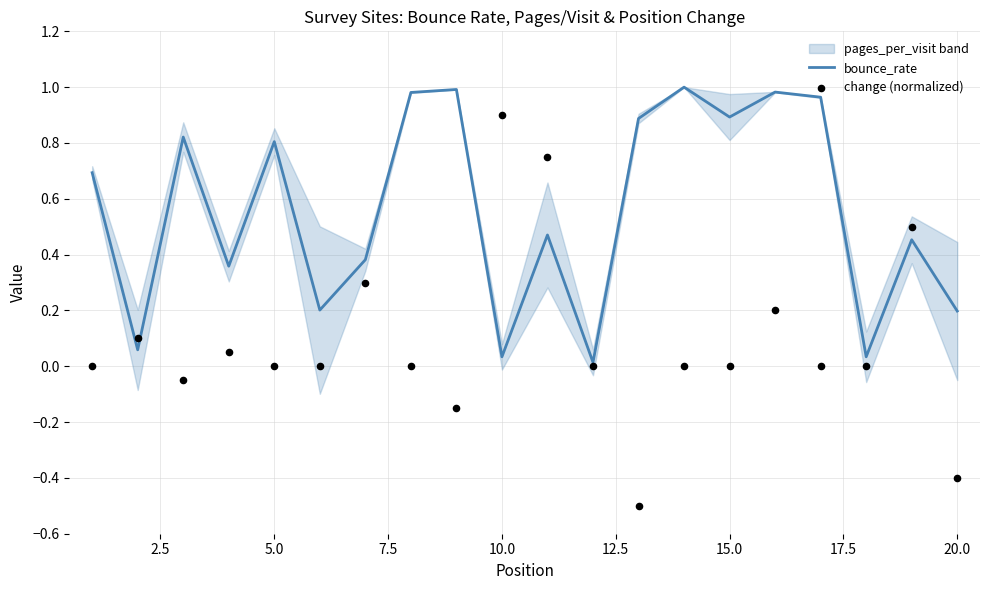

The bounce_rate series shows 0.2 at 20.0. True or false?

True